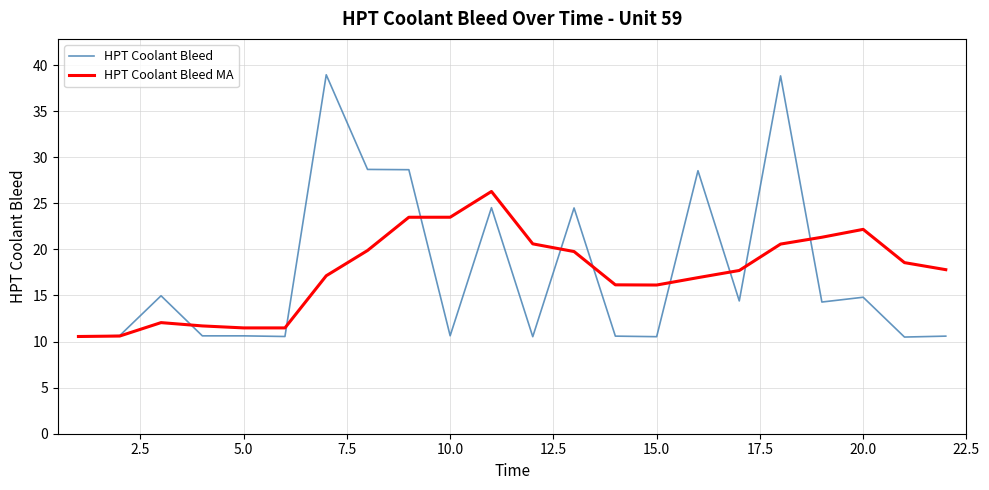

List the series in order of their peak value, highest first.

HPT Coolant Bleed, HPT Coolant Bleed MA